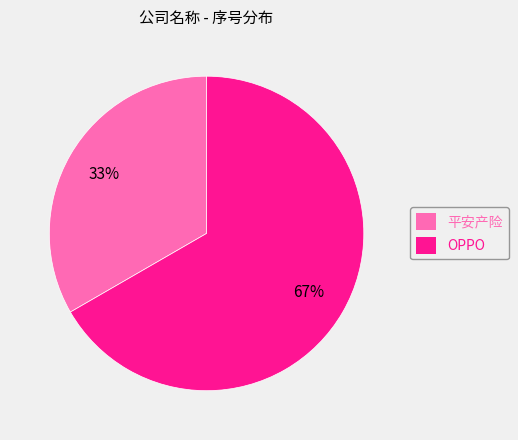

To the nearest percent, what is the combined percentage of OPPO and 平安产险?

100%